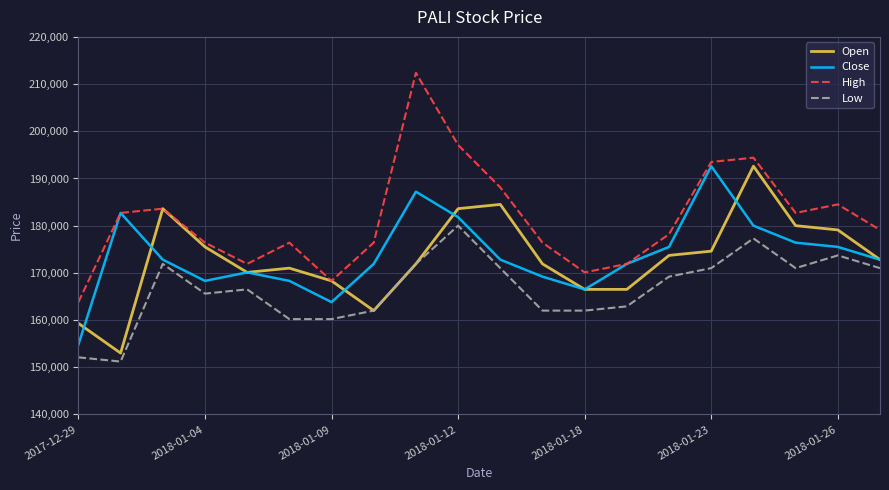

What are all the series names shown in the legend?

Open, Close, High, Low